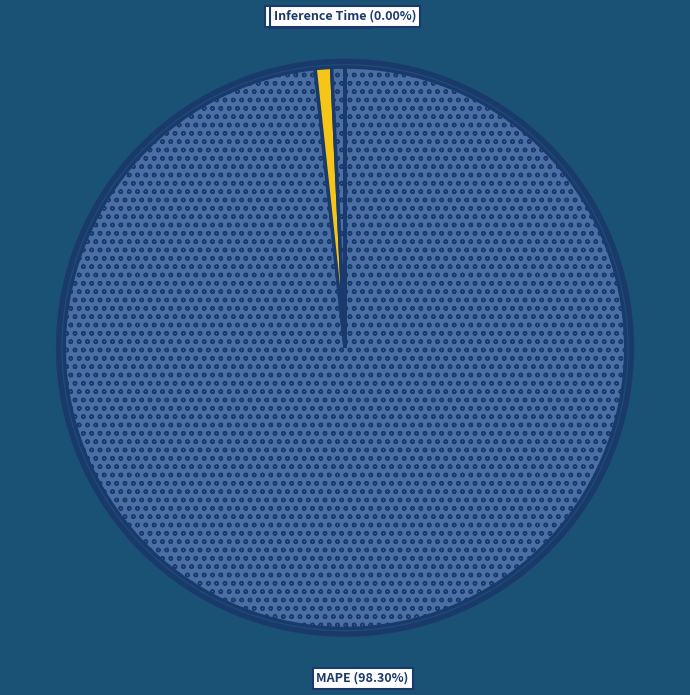

Which category has the biggest portion of the pie?

MAPE